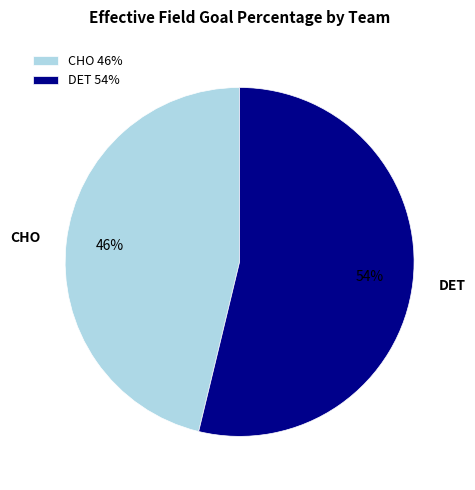

To the nearest percent, what is the combined percentage of CHO and DET?

100%